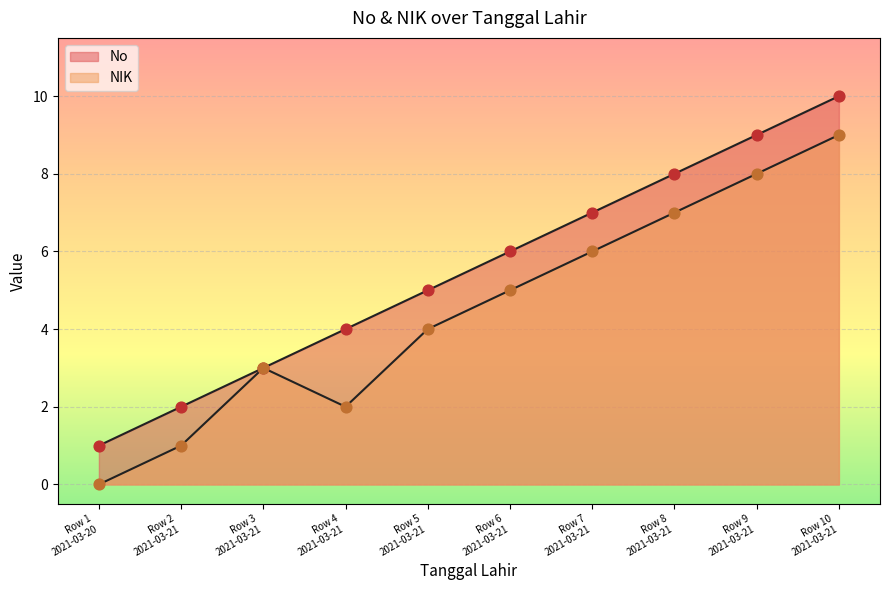

How many lines are shown in the chart?

2